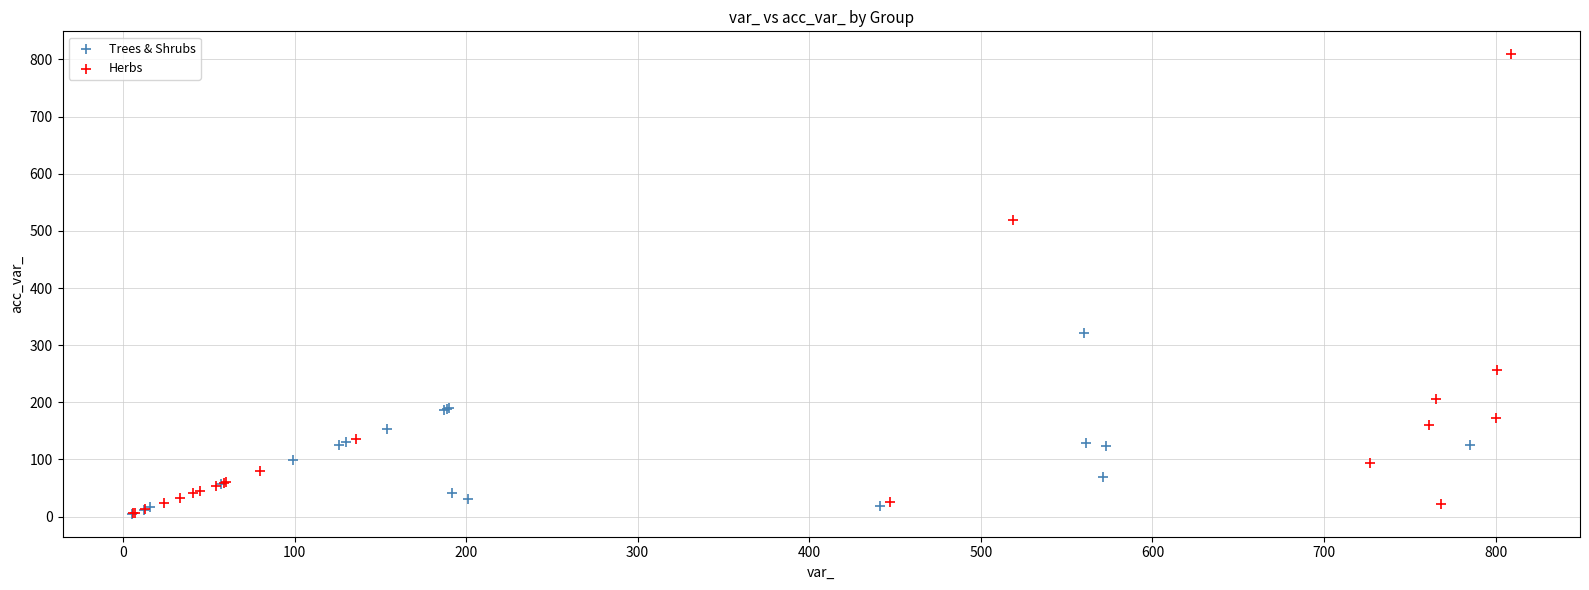

Which series contains the highest Y value?

Herbs